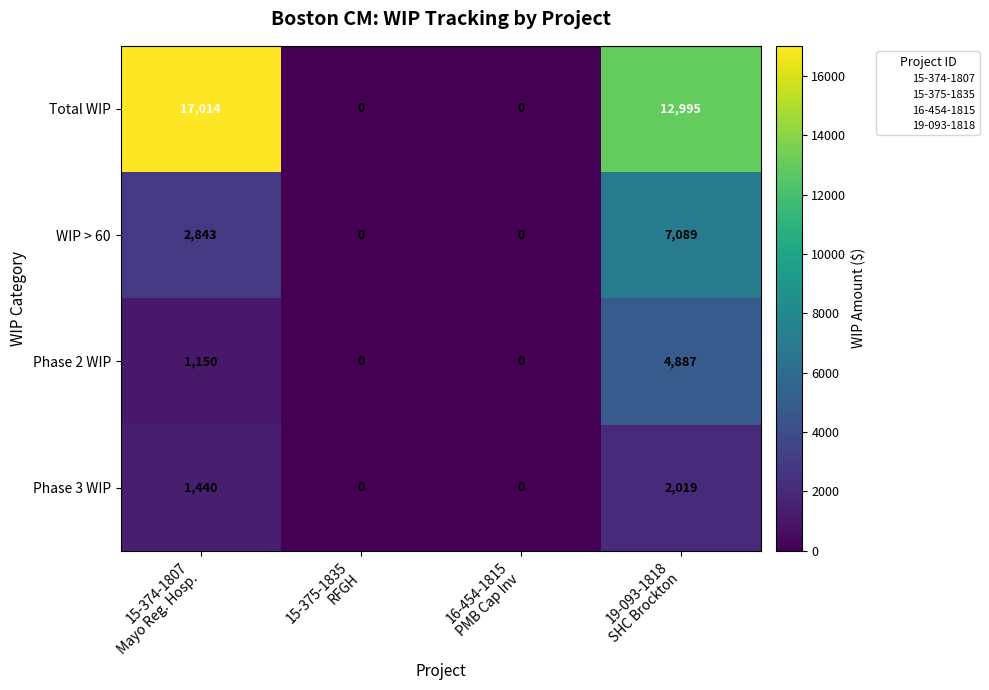

Rank the series by their maximum value, from lowest to highest.

Phase 3 WIP, Phase 2 WIP, WIP > 60, Total WIP